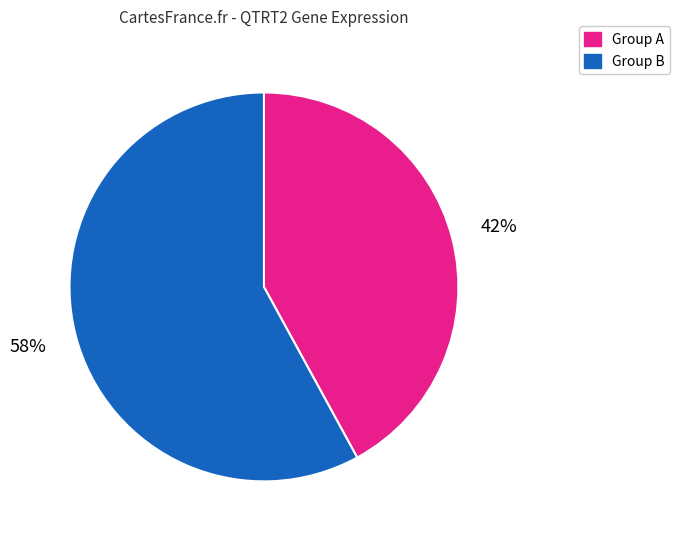

True or false: Group B accounts for 58% of the total.

True